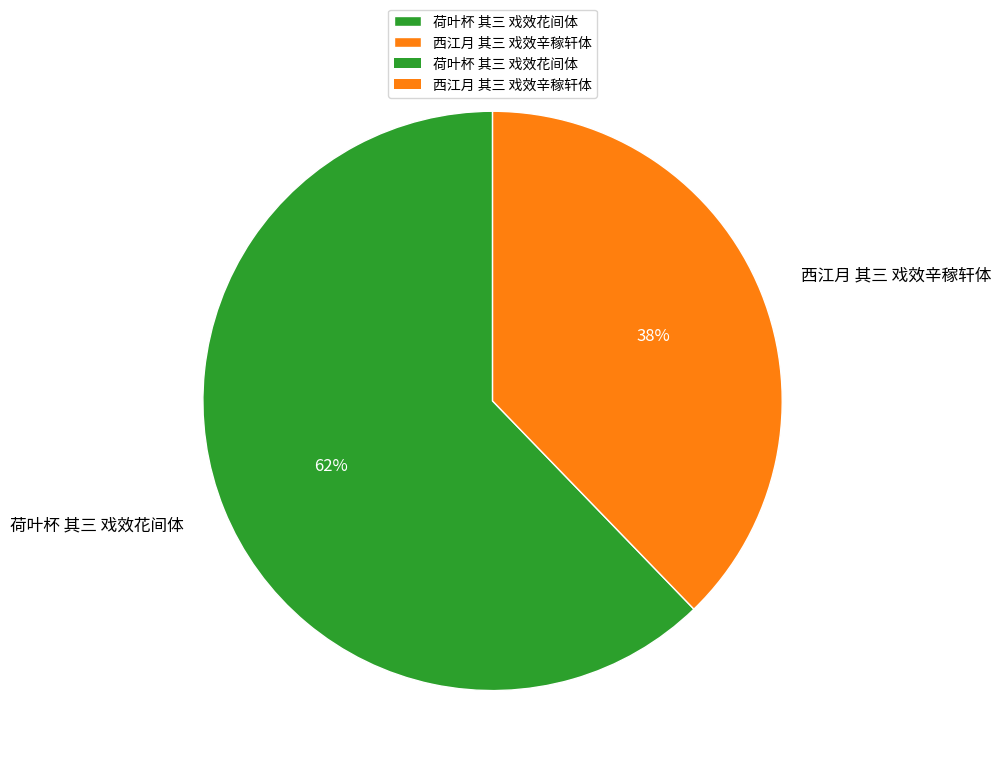

To the nearest percent, what is the combined percentage of 西江月 其三 戏效辛稼轩体 and 荷叶杯 其三 戏效花间体?

100%